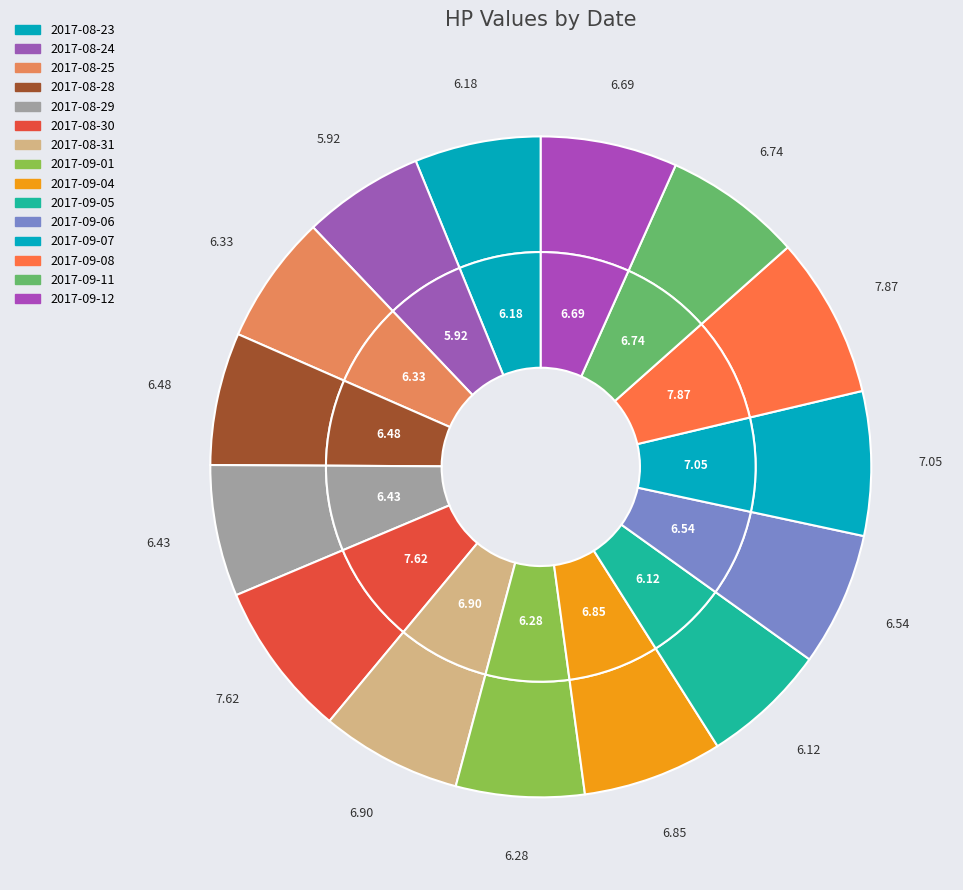

Count the number of slices in the pie.

15